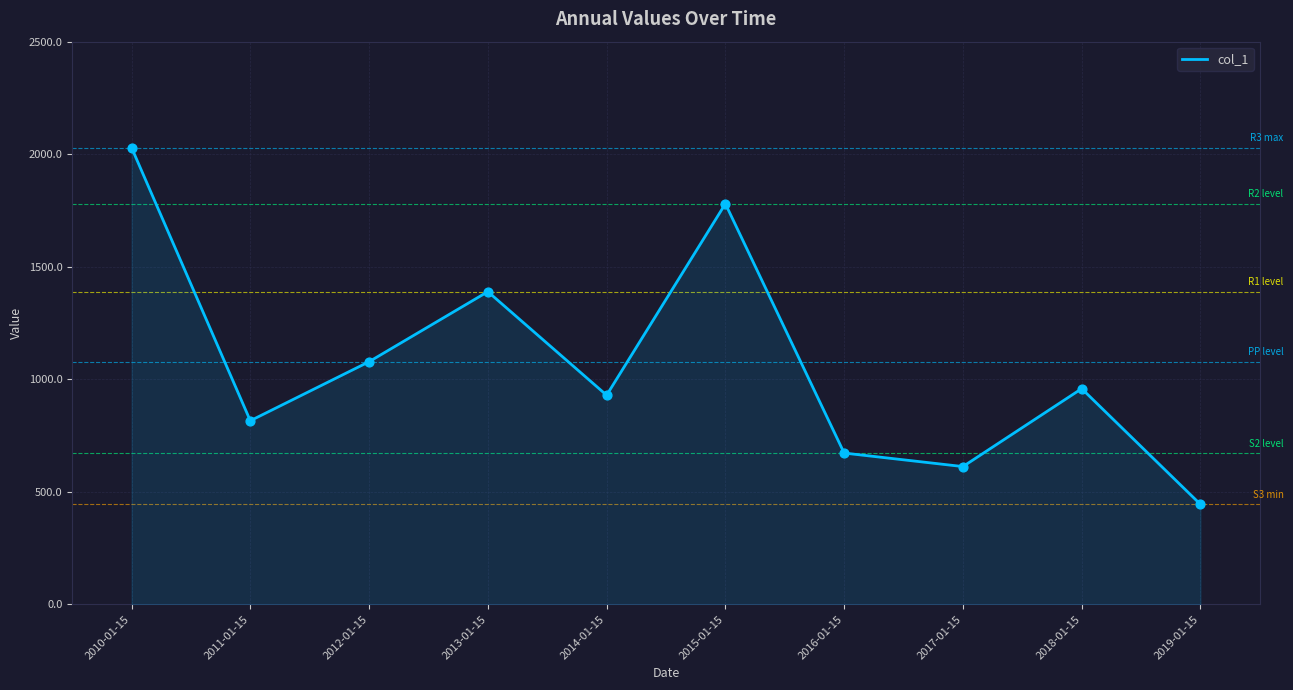

What is the change in value from 2011-01-15 to 2016-01-15?

-143.5